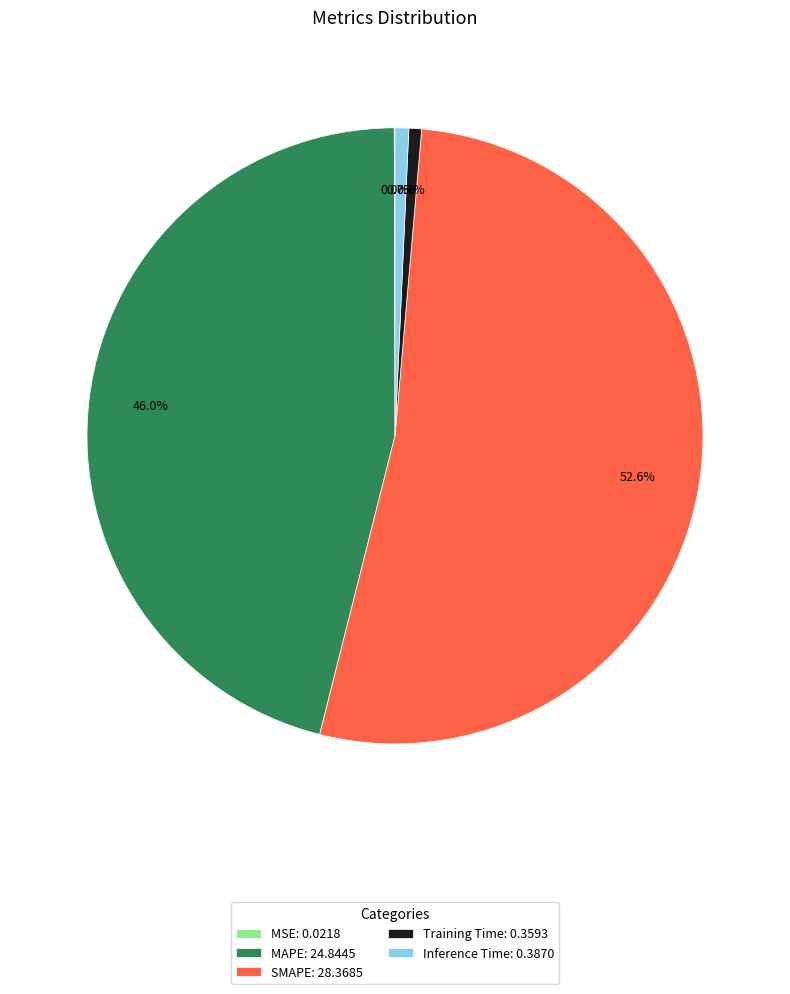

What is the total percentage of MAPE: 24.8445 and SMAPE: 28.3685?

98.6%